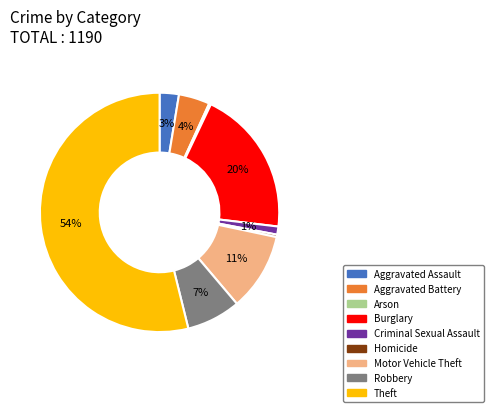

Does Aggravated Assault account for over 50% of the chart?

No